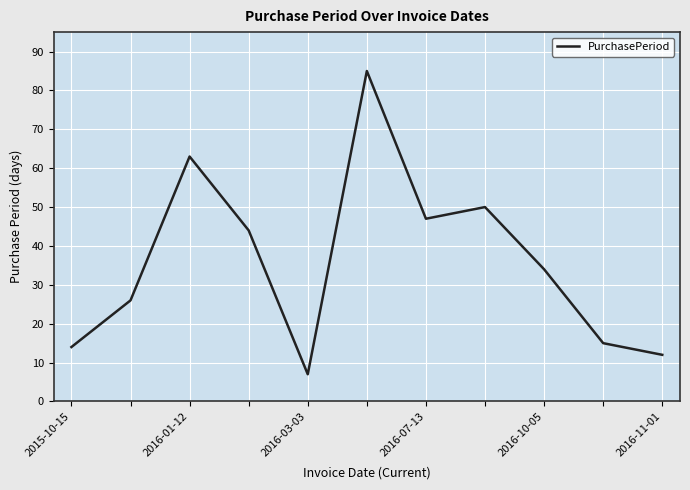

What is the greatest value displayed?

85